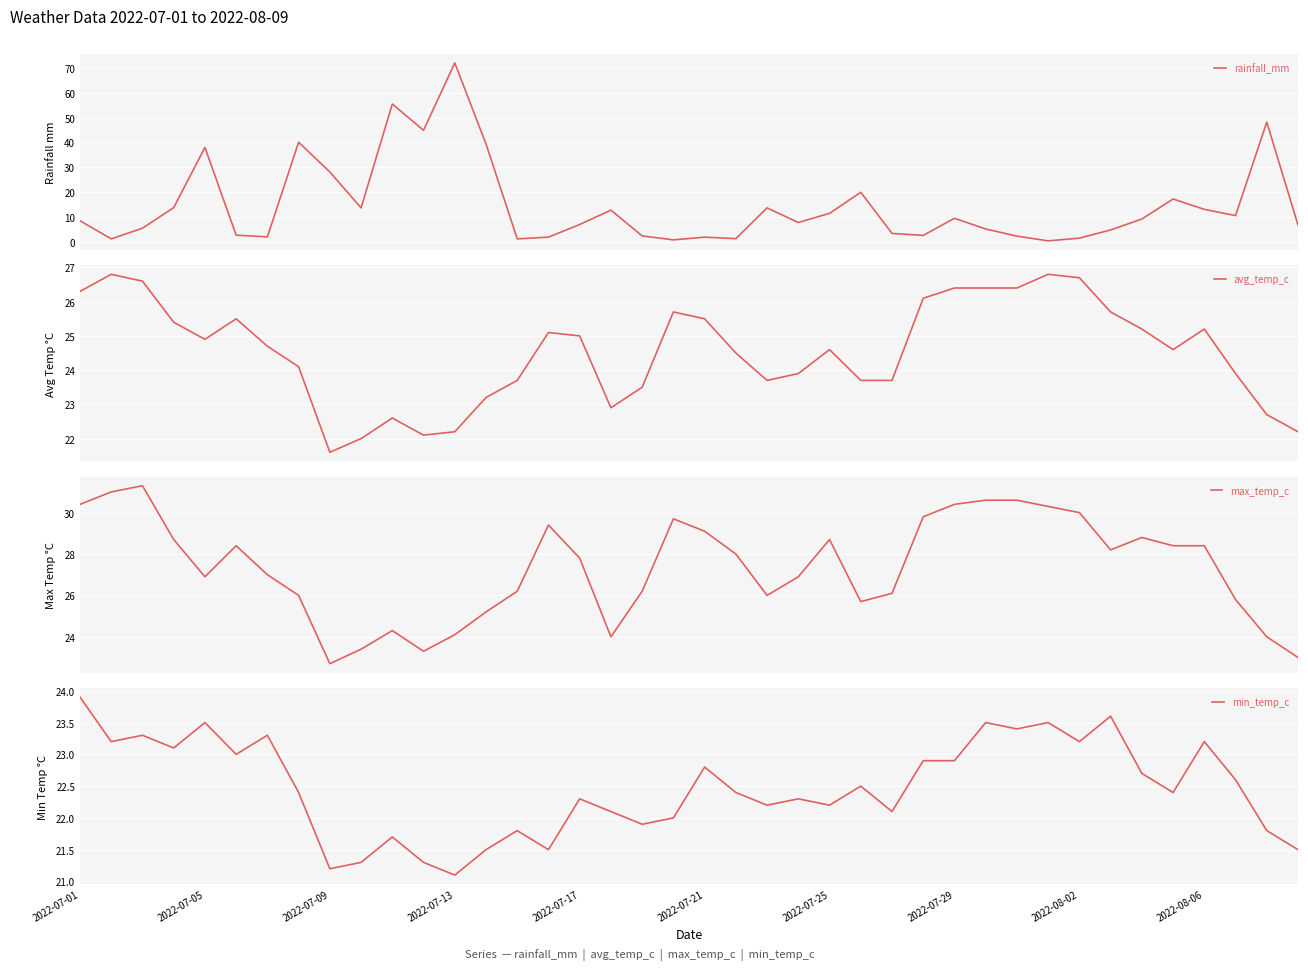

What is the maximum value for rainfall_mm?

72.1